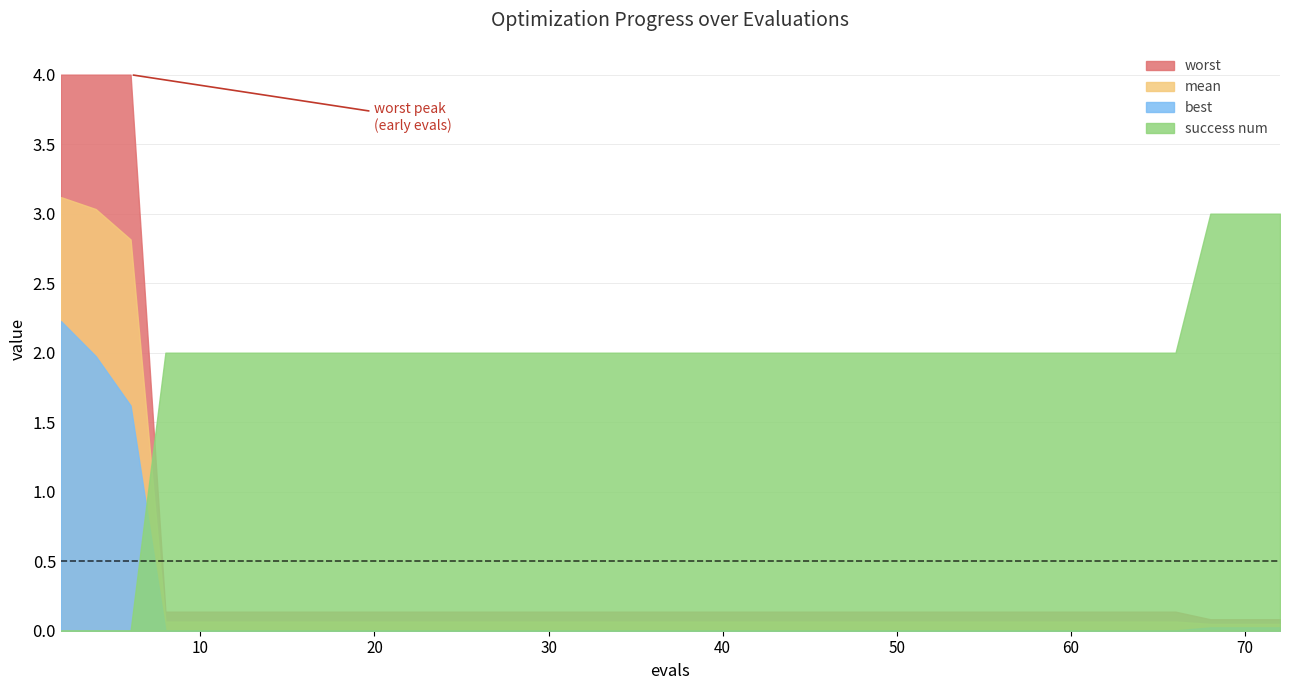

Which series has the largest total across all categories?

success num